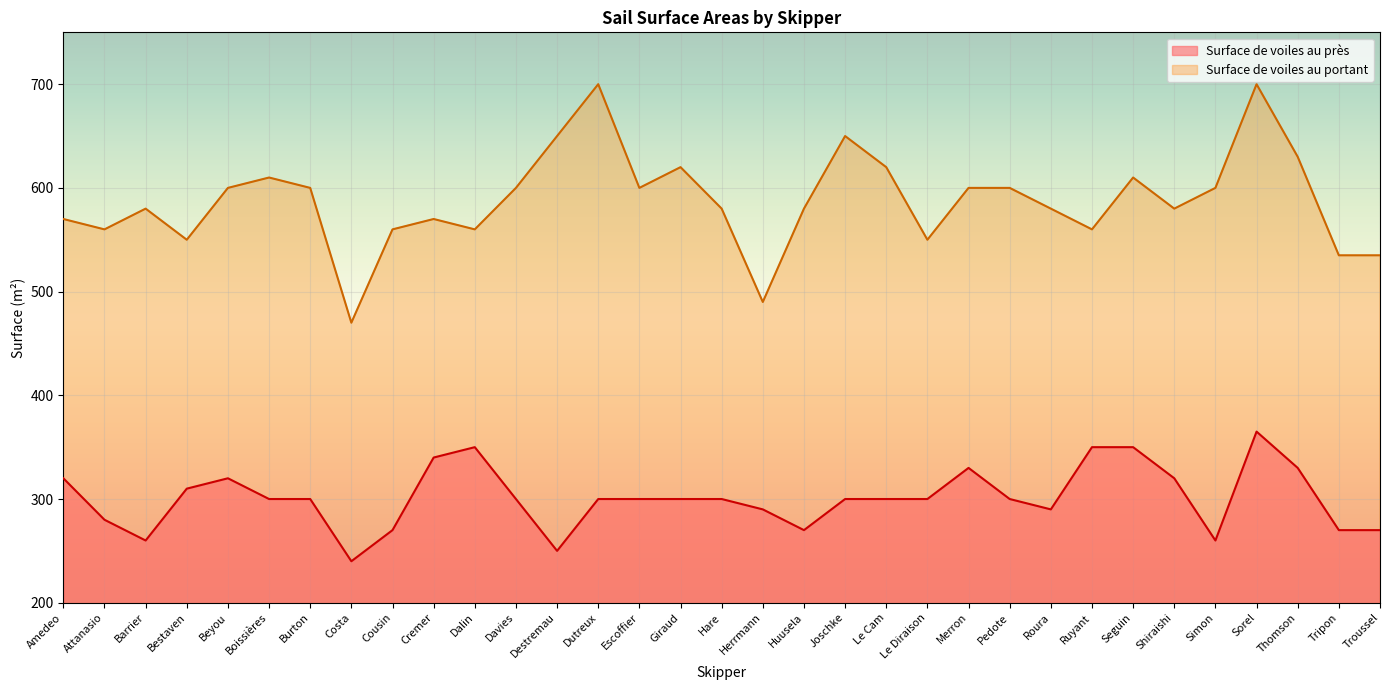

List the series in order of their peak value, highest first.

Surface de voiles au portant, Surface de voiles au près